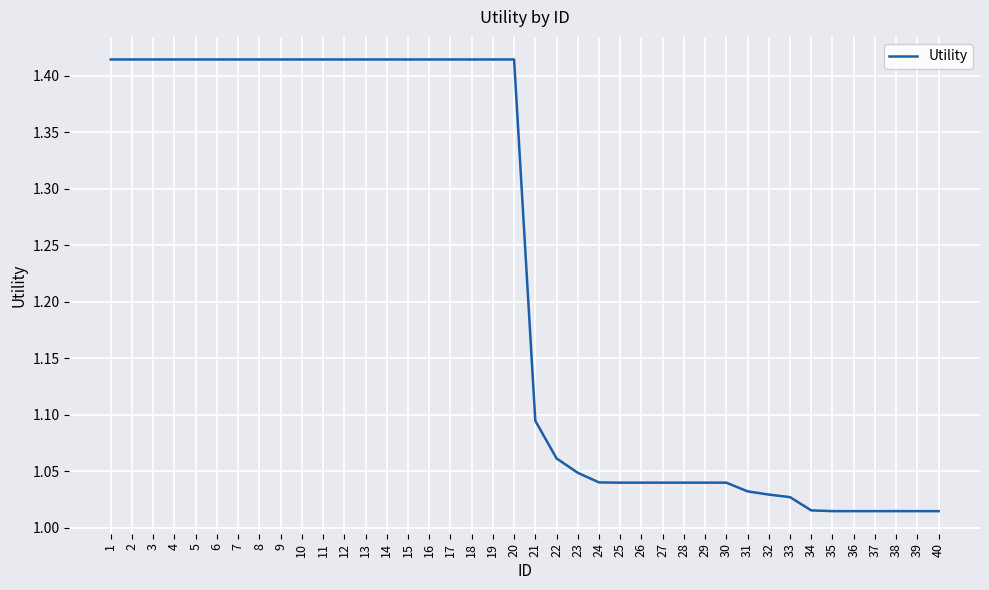

What is the difference between the maximum and second lowest values?

0.4